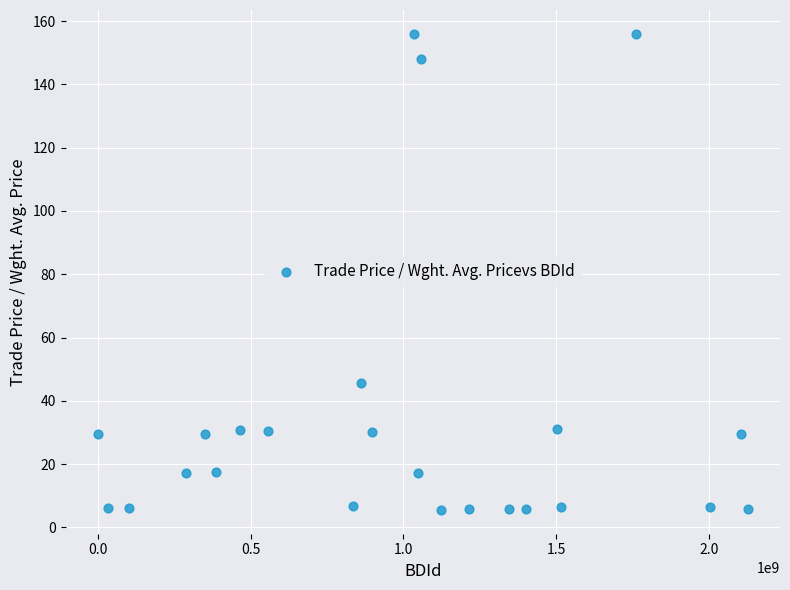

What is the range of X values (max minus min)?

2126983589.0